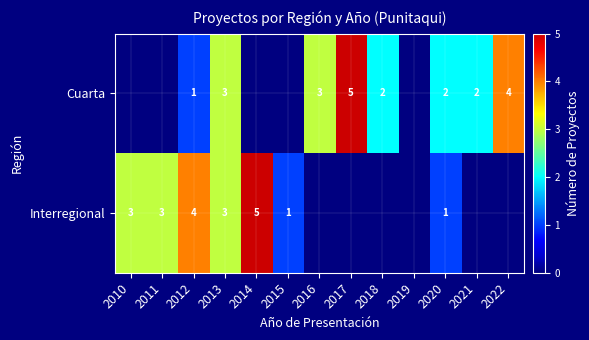

The value of Cuarta at 2018 is 2. True or false?

True